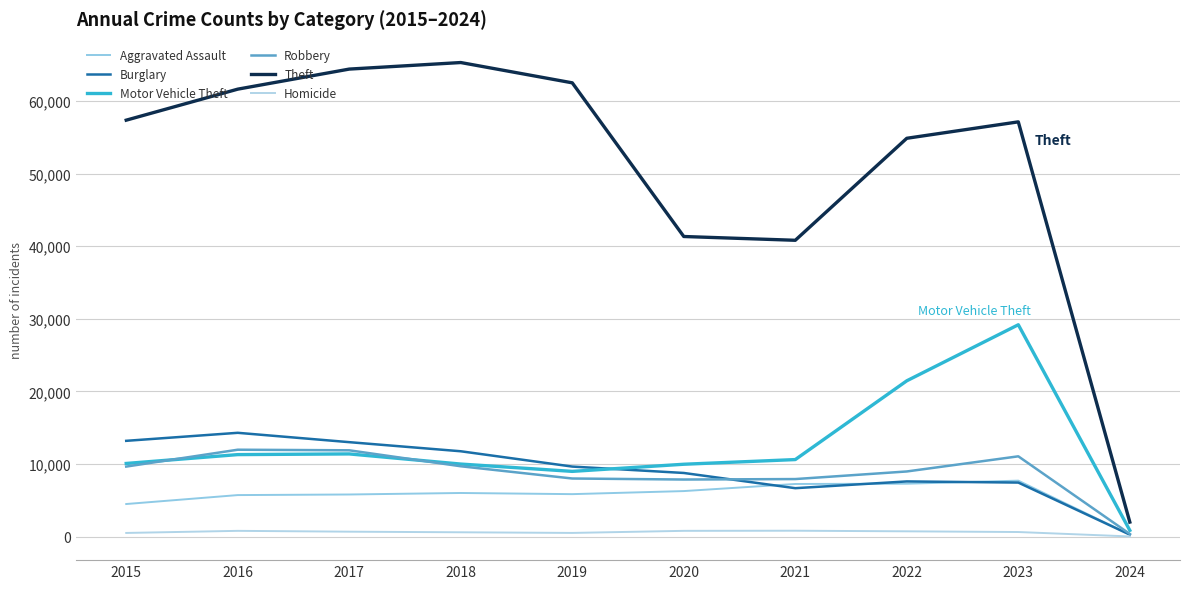

Which series has the widest spread of values?

Theft